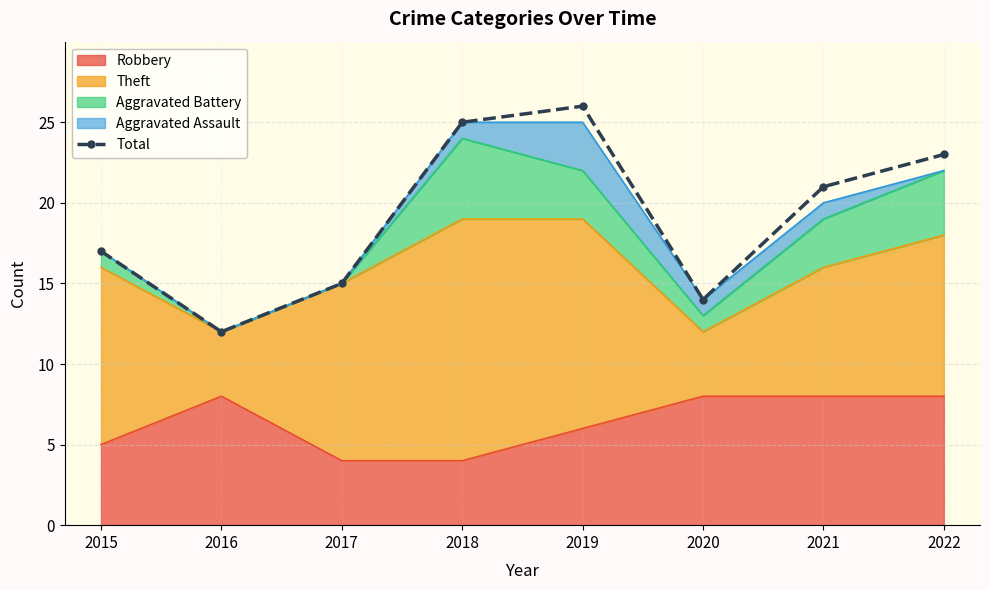

What is the ratio of the value at 2021 to the value at 2020?

1.5